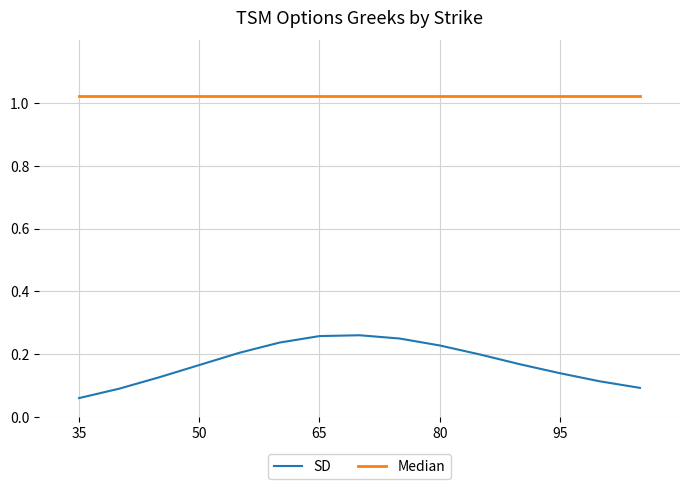

Rank the series by their average value, from lowest to highest.

SD, Median